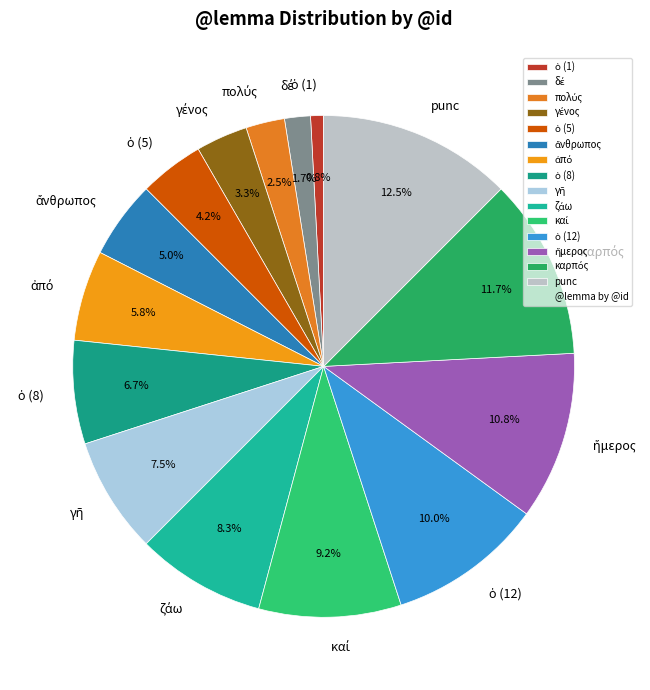

Is there any slice that represents more than half of the pie?

No